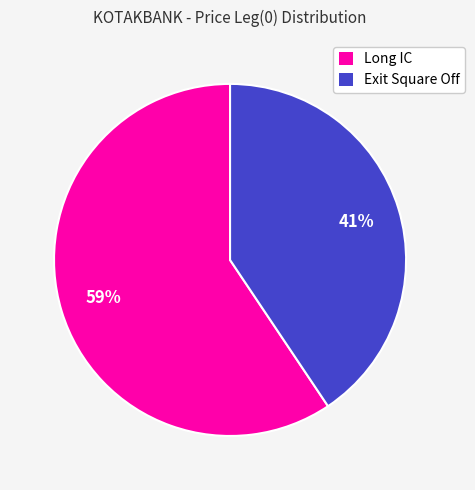

Does Long IC account for over 50% of the chart?

Yes